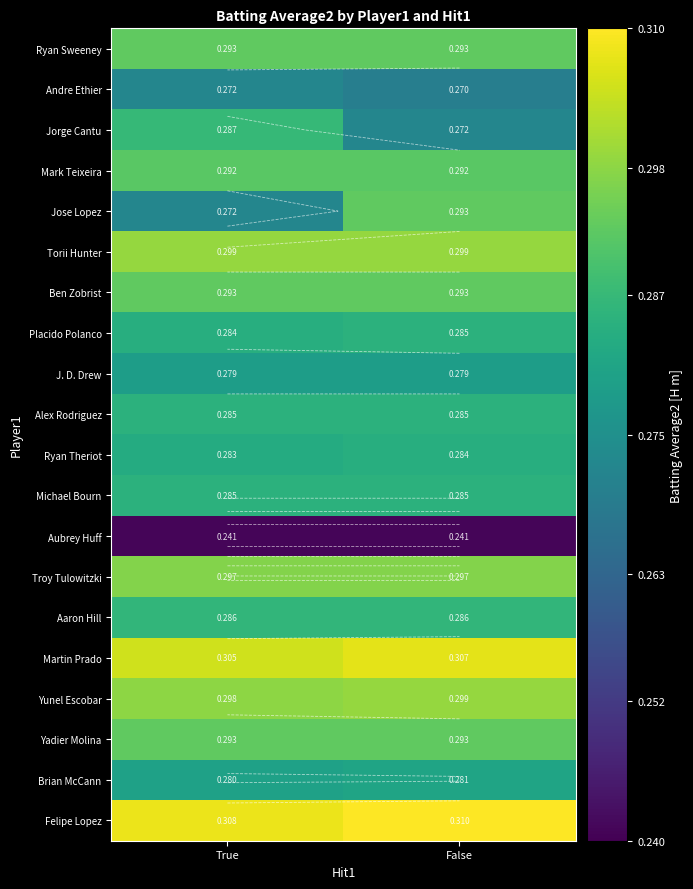

What value does the Michael Bourn series have at True?

0.3